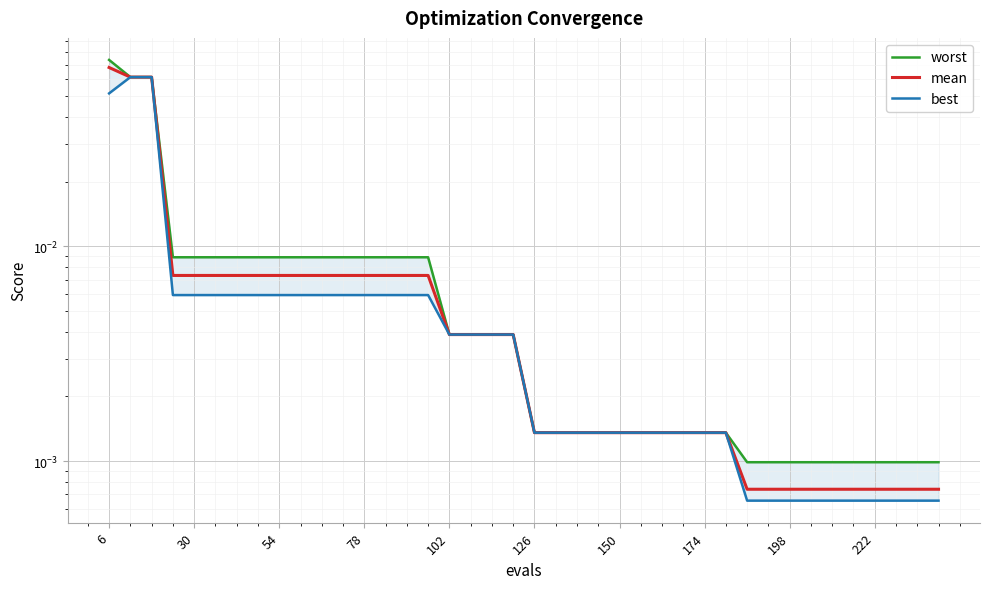

Which label corresponds to the largest value in the chart?

6